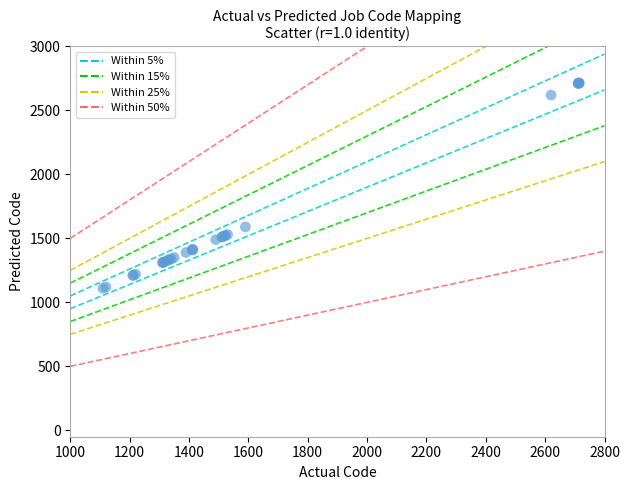

What Y value in the scatter plot is closest to 1912?

1590